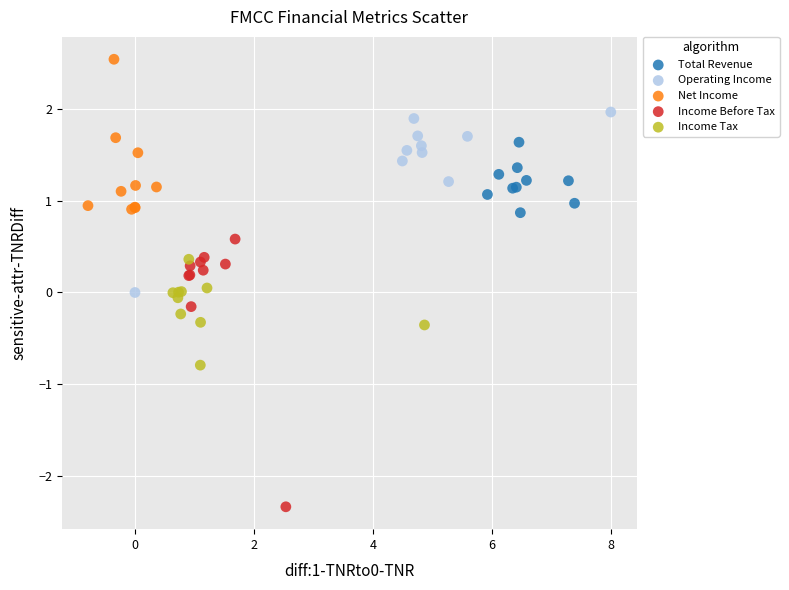

What are all the series names shown in the legend?

Total Revenue, Operating Income, Net Income, Income Before Tax, Income Tax